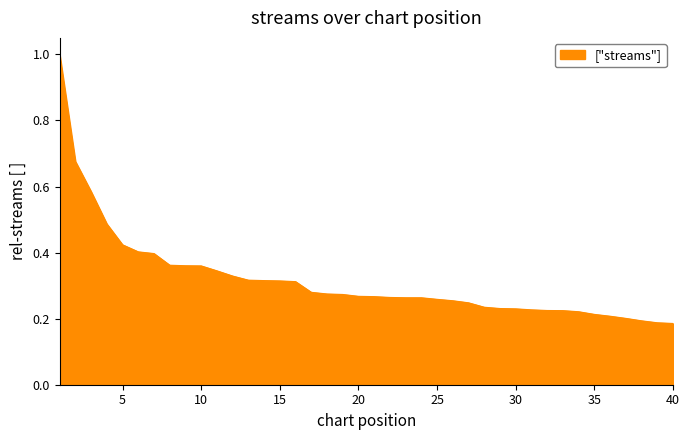

What is the greatest value displayed?

1.0